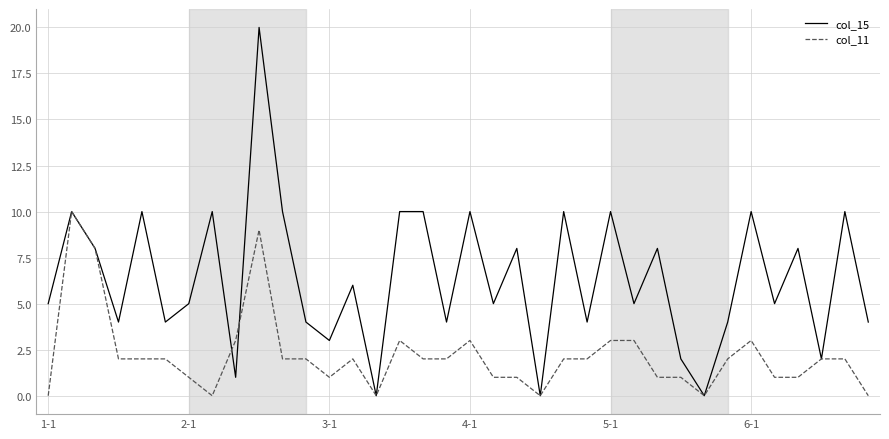

What is the difference between the maximum and minimum values in the col_11 series?

10